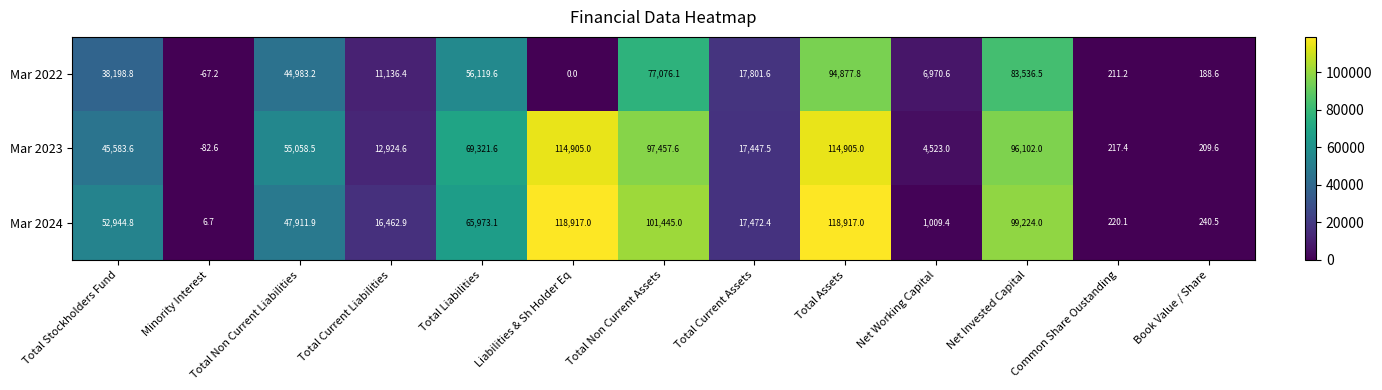

What is the sum of the Mar 2022 values at Total Liabilities and Liabilities & Sh Holder Eq?

56119.6